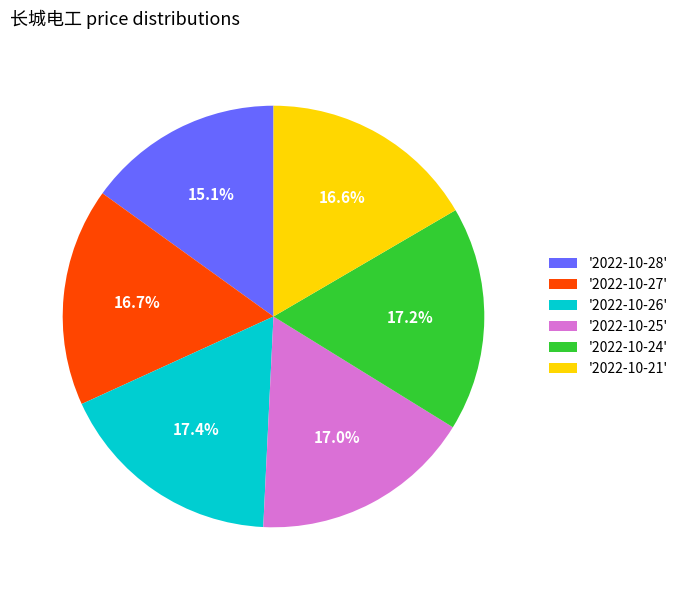

What portion of the pie excludes '2022-10-24'?

82.8%